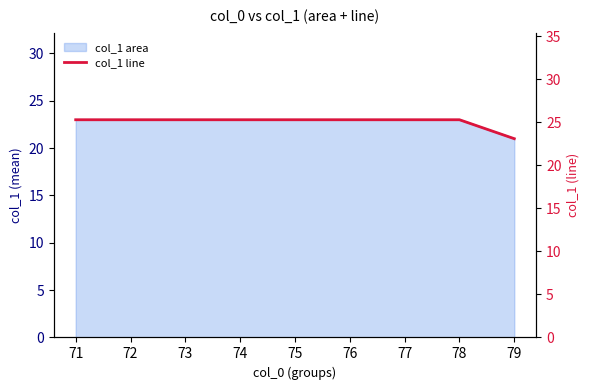

What is the greatest value displayed?

25.3